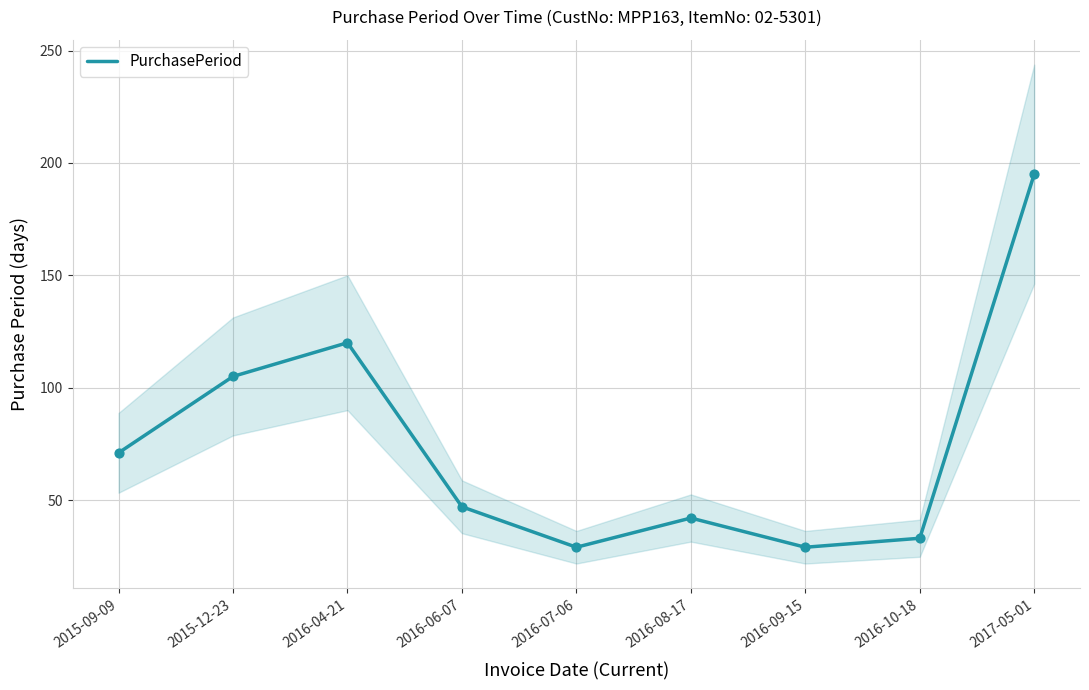

Which has a higher value, 2017-05-01 or 2016-09-15?

2017-05-01